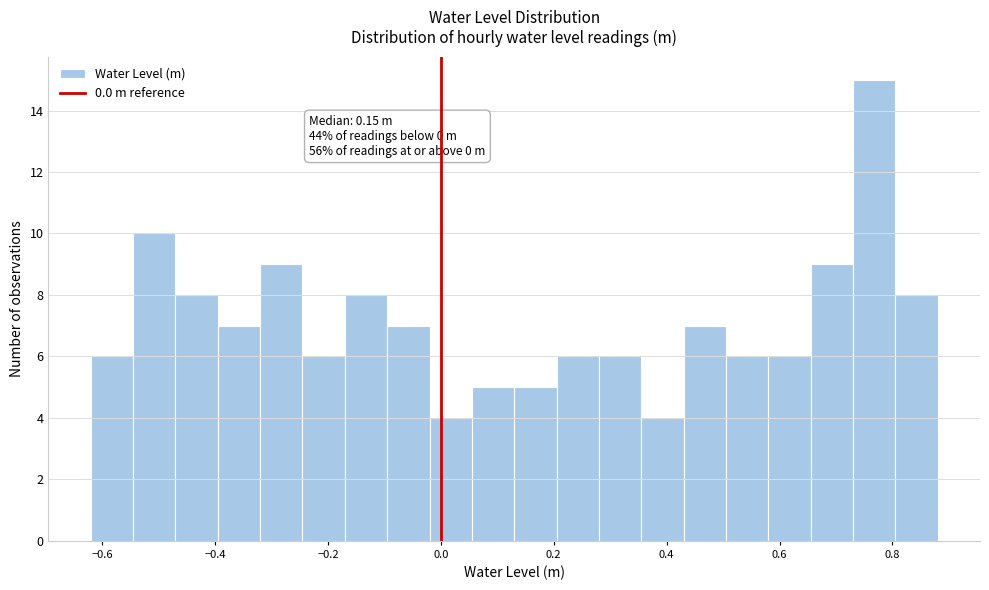

Around what value on the x-axis is the tallest bar? Give the approximate position of its centre, as read against the axis.

0.76